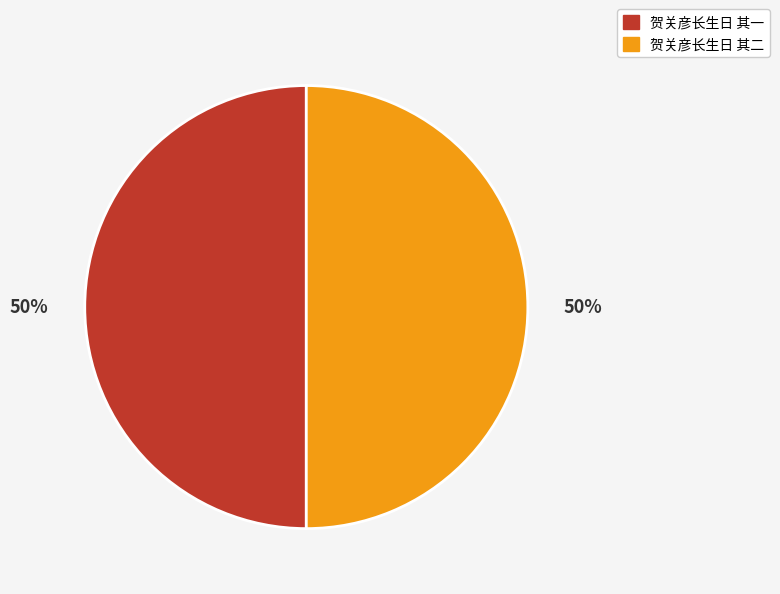

True or false: 贺关彦长生日 其一 accounts for 57% of the total.

False